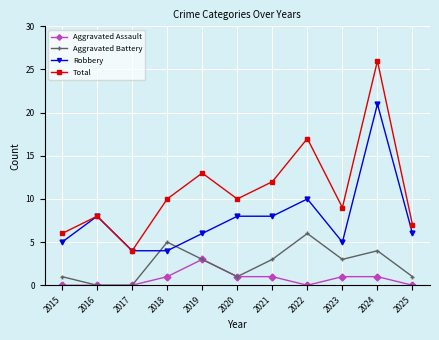

What is the spread (max minus min) of values at 2020?

9